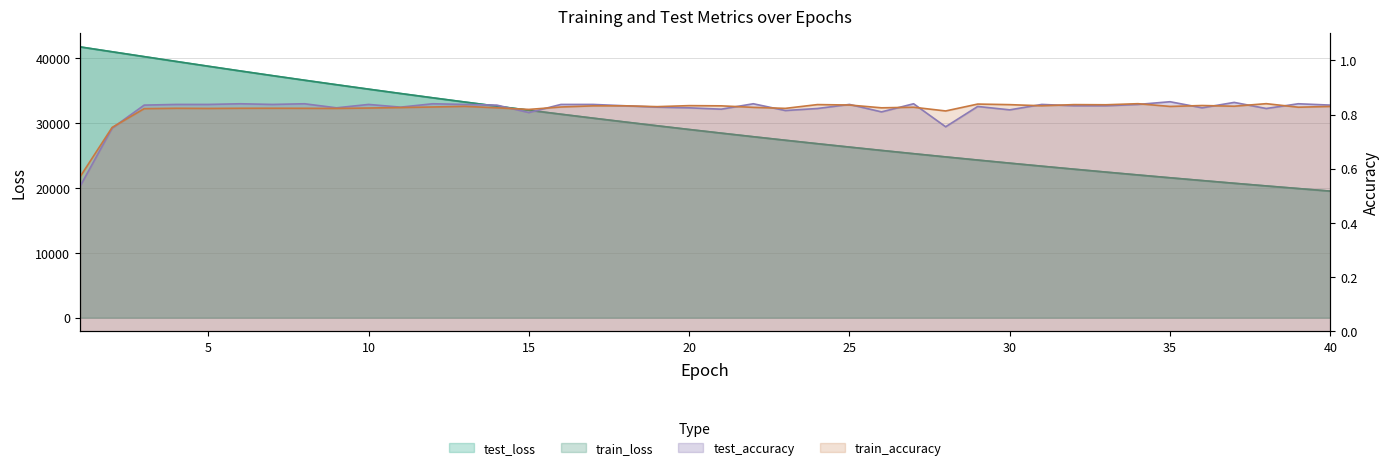

At how many categories does at least one series exceed 17715?

40